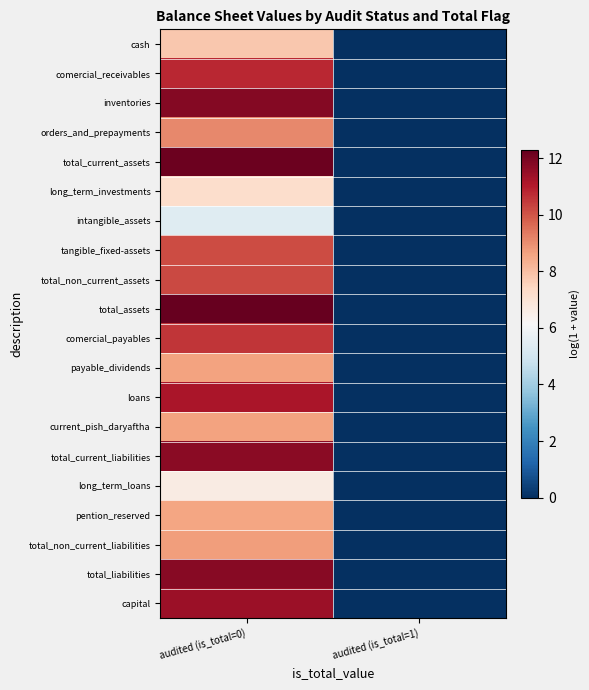

Reading left to right, extract all data points from this chart.

cash: audited (is_total=0)=7.8	audited (is_total=1)=0.0
comercial_receivables: audited (is_total=0)=10.8	audited (is_total=1)=0.0
inventories: audited (is_total=0)=11.8	audited (is_total=1)=0.0
orders_and_prepayments: audited (is_total=0)=9.1	audited (is_total=1)=0.0
total_current_assets: audited (is_total=0)=12.2	audited (is_total=1)=0.0
long_term_investments: audited (is_total=0)=7.2	audited (is_total=1)=0.0
intangible_assets: audited (is_total=0)=5.4	audited (is_total=1)=0.0
tangible_fixed-assets: audited (is_total=0)=10.1	audited (is_total=1)=0.0
total_non_current_assets: audited (is_total=0)=10.2	audited (is_total=1)=0.0
total_assets: audited (is_total=0)=12.3	audited (is_total=1)=0.0
comercial_payables: audited (is_total=0)=10.5	audited (is_total=1)=0.0
payable_dividends: audited (is_total=0)=8.6	audited (is_total=1)=0.0
loans: audited (is_total=0)=11.1	audited (is_total=1)=0.0
current_pish_daryaftha: audited (is_total=0)=8.6	audited (is_total=1)=0.0
total_current_liabilities: audited (is_total=0)=11.7	audited (is_total=1)=0.0
long_term_loans: audited (is_total=0)=6.6	audited (is_total=1)=0.0
pention_reserved: audited (is_total=0)=8.6	audited (is_total=1)=0.0
total_non_current_liabilities: audited (is_total=0)=8.7	audited (is_total=1)=0.0
total_liabilities: audited (is_total=0)=11.7	audited (is_total=1)=0.0
capital: audited (is_total=0)=11.4	audited (is_total=1)=0.0